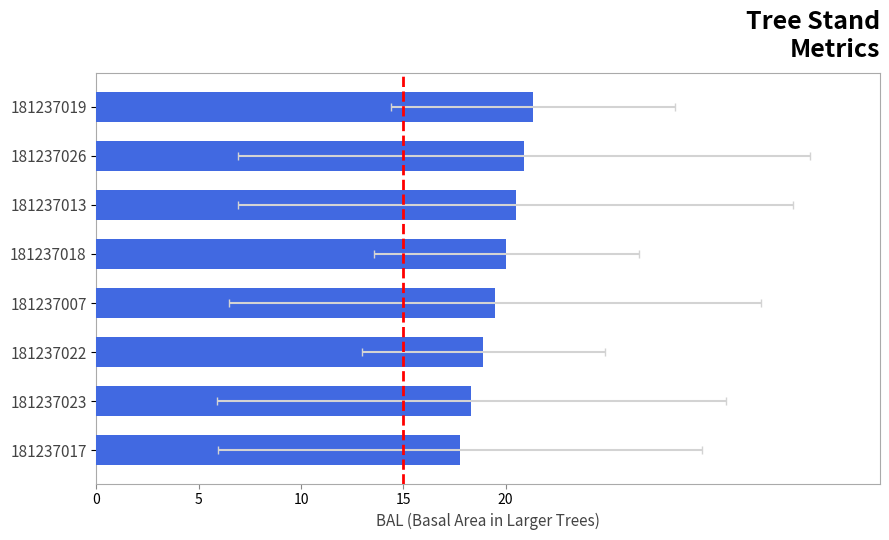

What is the change in value from 181237013 to 181237022?

-1.6